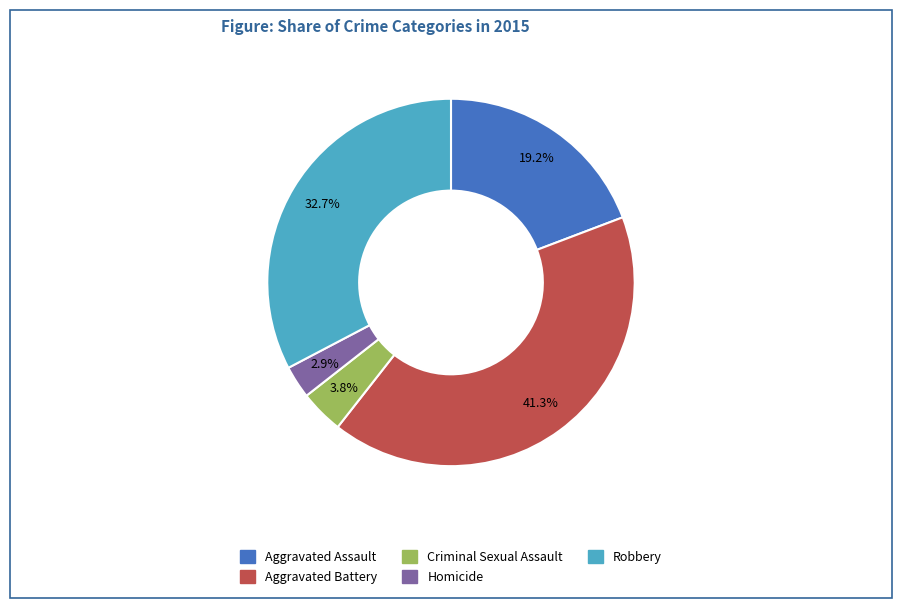

How many segments does this pie chart have?

5